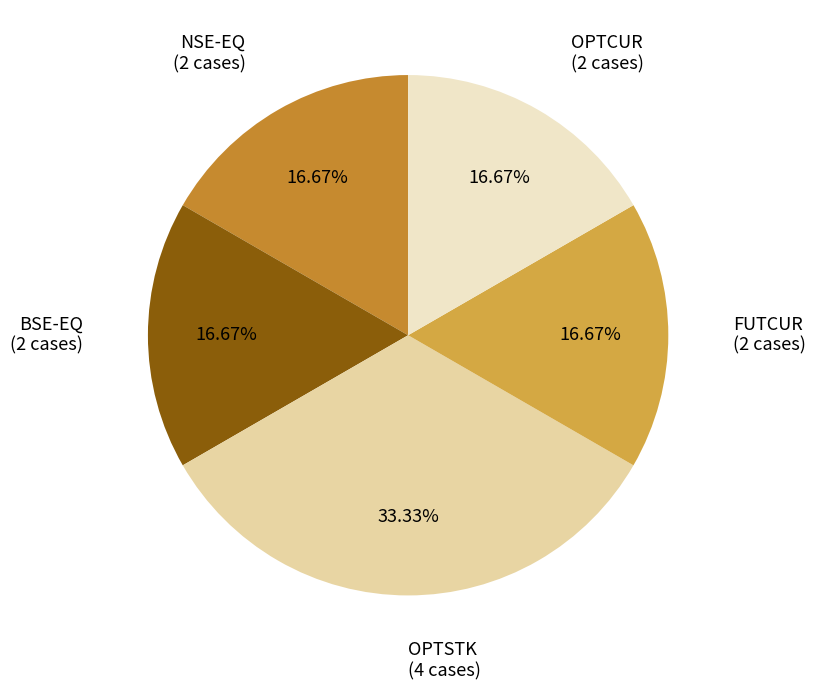

What portion of the pie excludes NSE-EQ?

83.3%